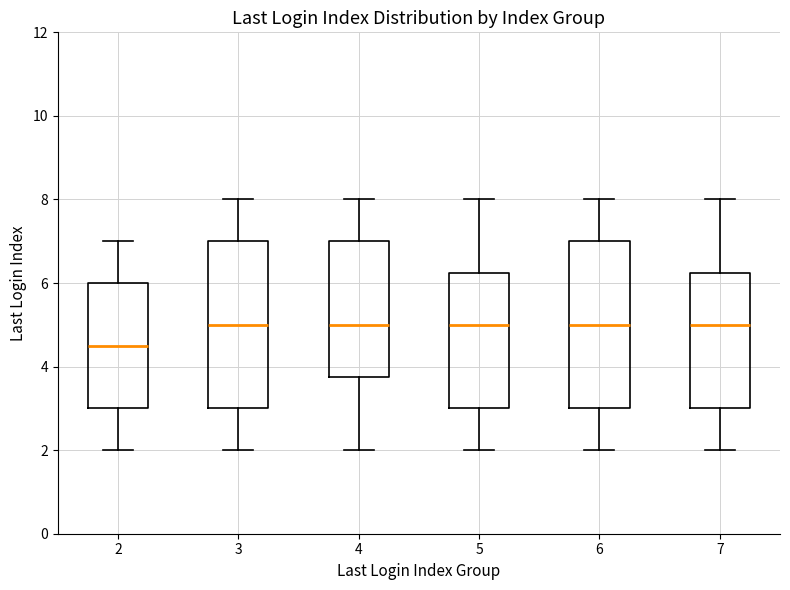

Reading left to right, transcribe this box plot: for each box, give where its median line is, the range the box spans, and where its two whiskers end, as read against the y-axis. The values are not printed on the chart, so give them approximately, as read against the axis.

2: median 4.6, box 3.0 to 6.0, whiskers 2.0 to 7.0
3: median 5.0, box 3.0 to 7.0, whiskers 2.0 to 8.0
4: median 5.0, box 3.8 to 7.0, whiskers 2.0 to 8.0
5: median 5.0, box 3.0 to 6.2, whiskers 2.0 to 8.0
6: median 5.0, box 3.0 to 7.0, whiskers 2.0 to 8.0
7: median 5.0, box 3.0 to 6.2, whiskers 2.0 to 8.0